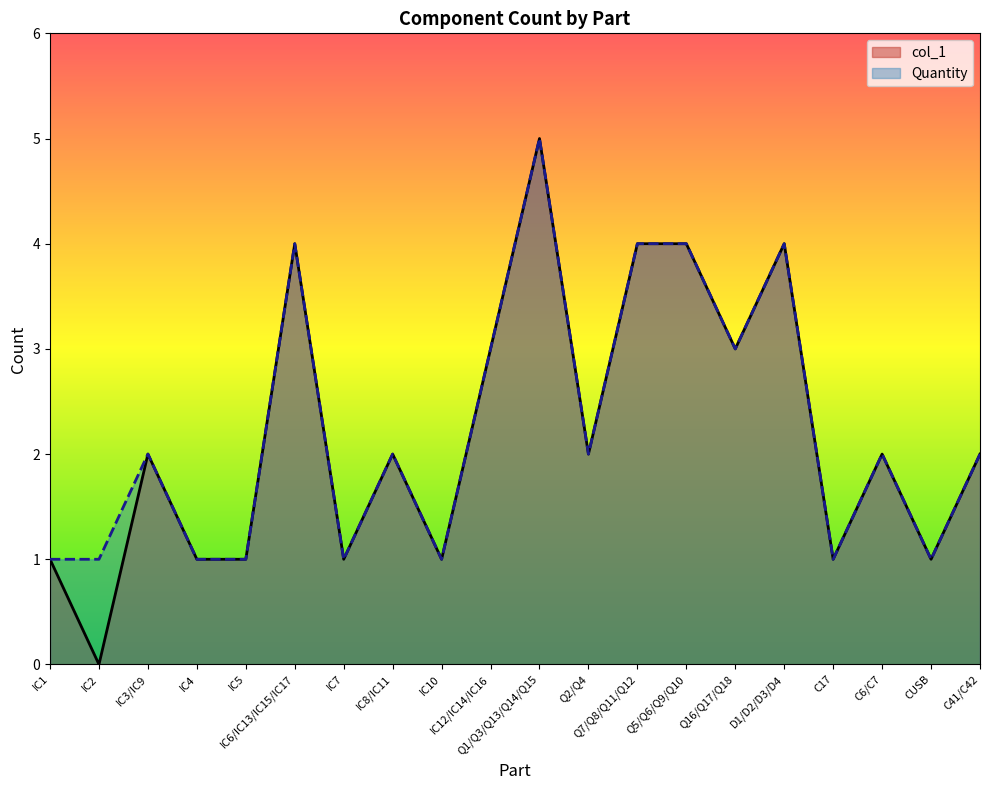

Which category has the lowest value across all series?

IC2